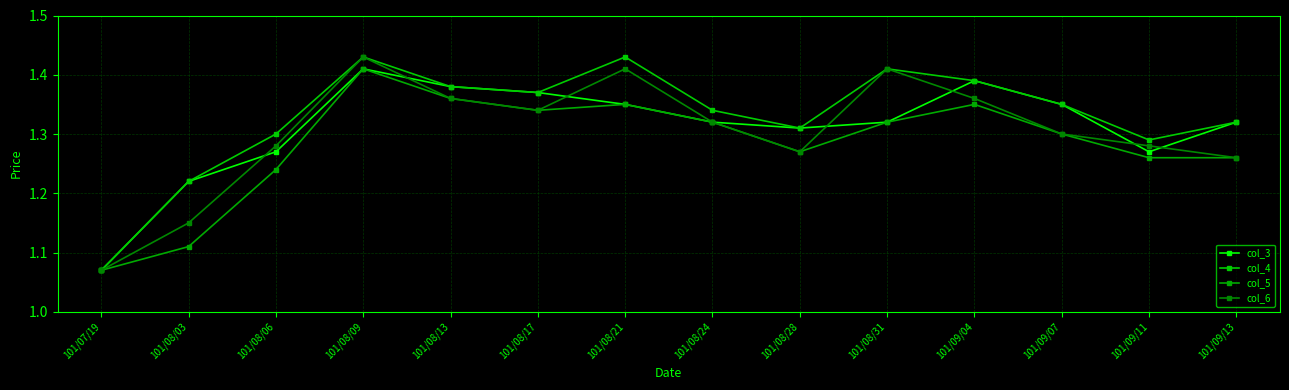

True or false: col_5 and col_6 cross at least once.

False